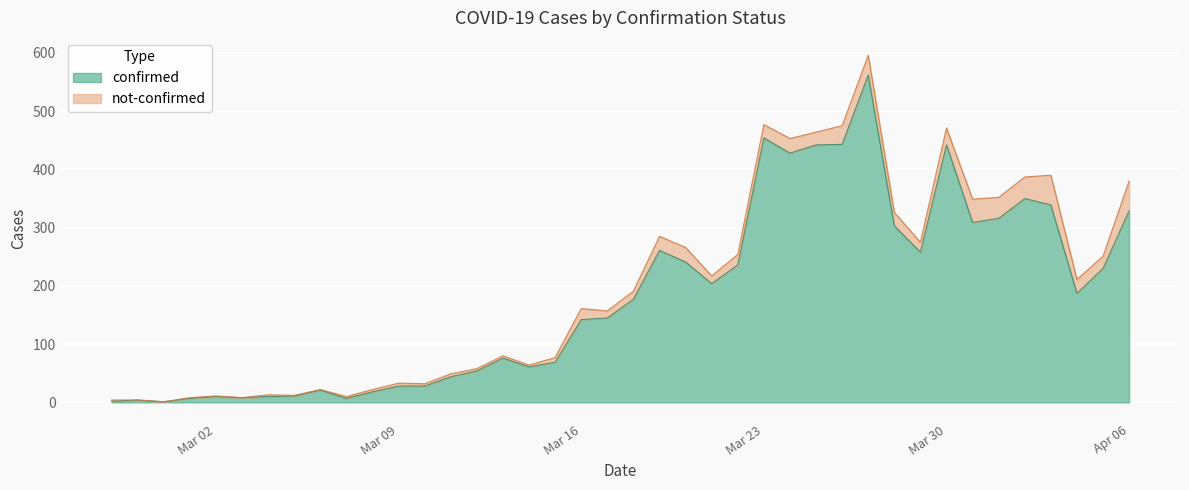

What is the maximum value for confirmed?

562